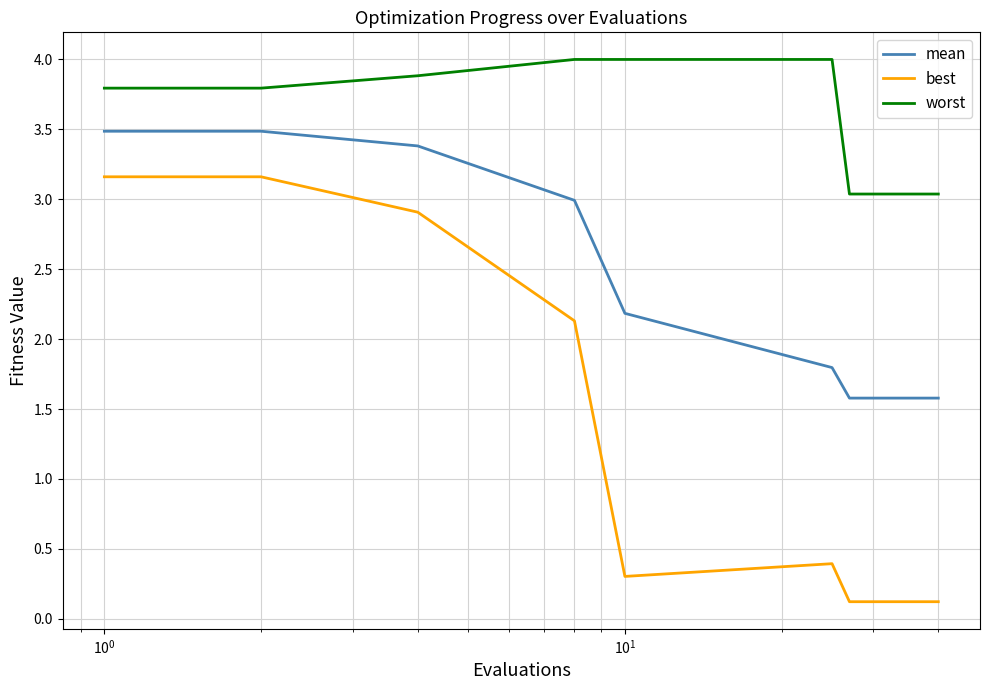

What is the minimum value for mean?

1.6